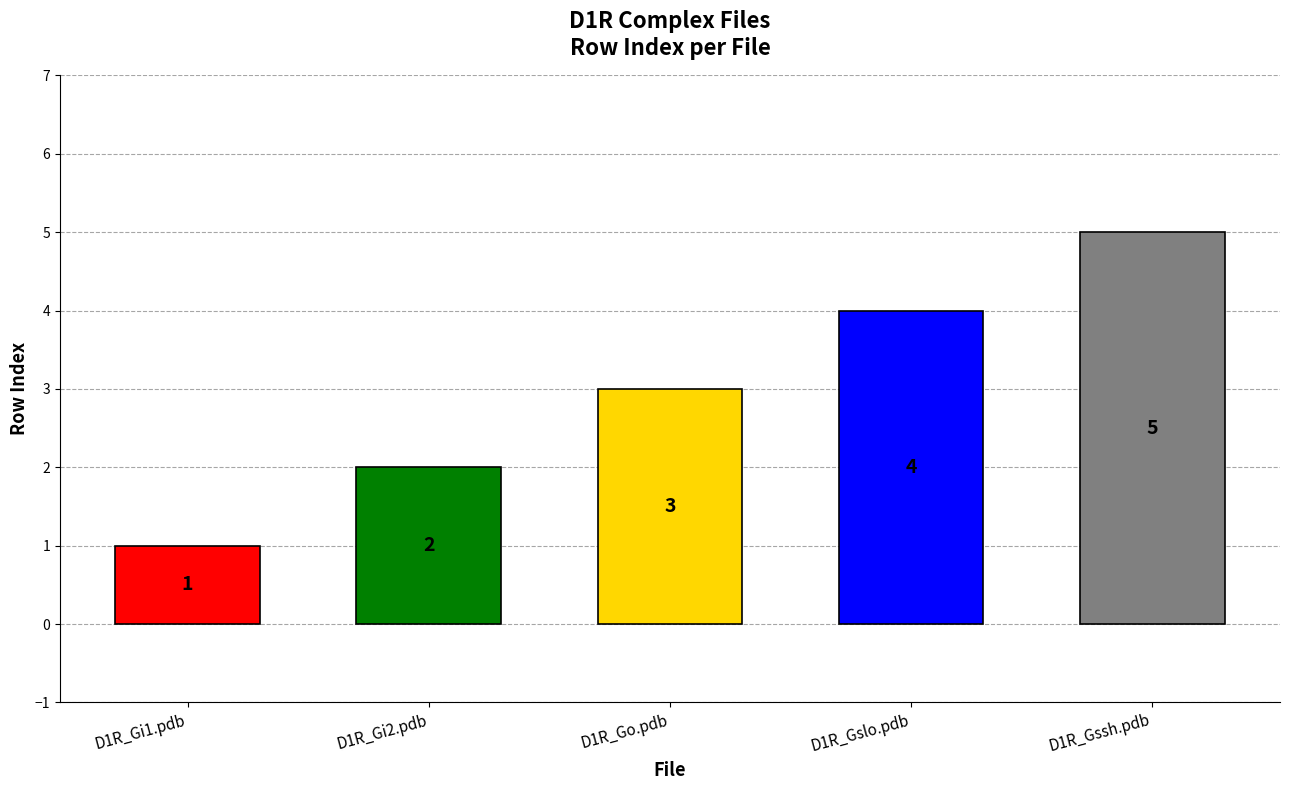

What is the sum of the values at D1R_Go.pdb and D1R_Gssh.pdb?

8